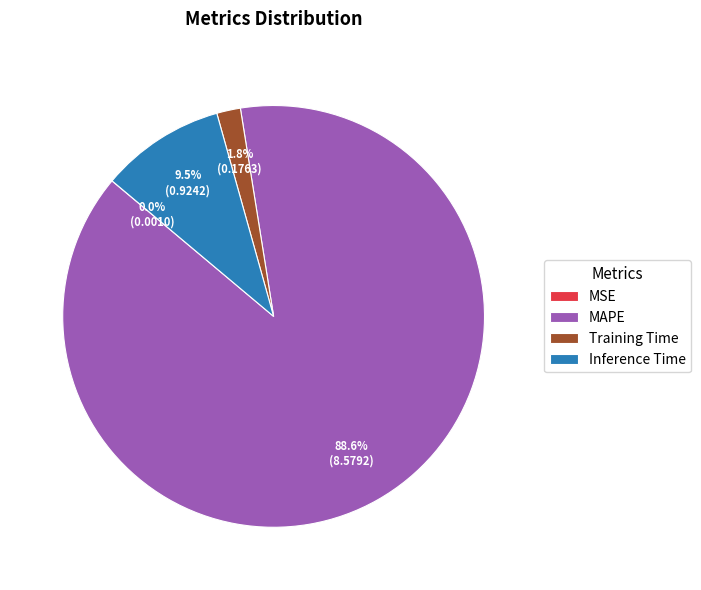

Do Training Time and Inference Time together represent more than half of the pie?

No